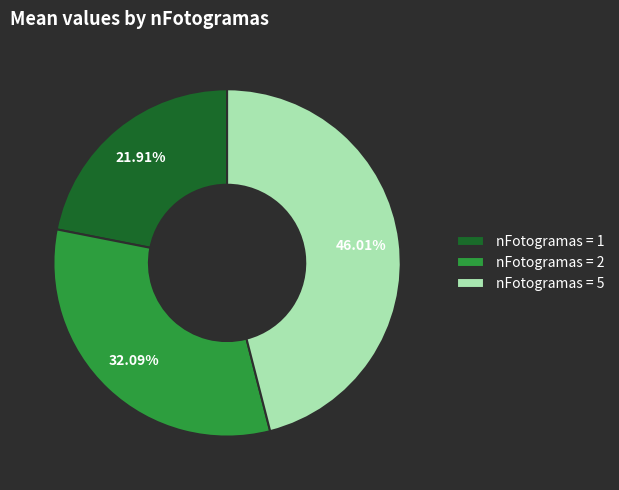

Do nFotogramas = 5 and nFotogramas = 2 together represent more than half of the pie?

Yes